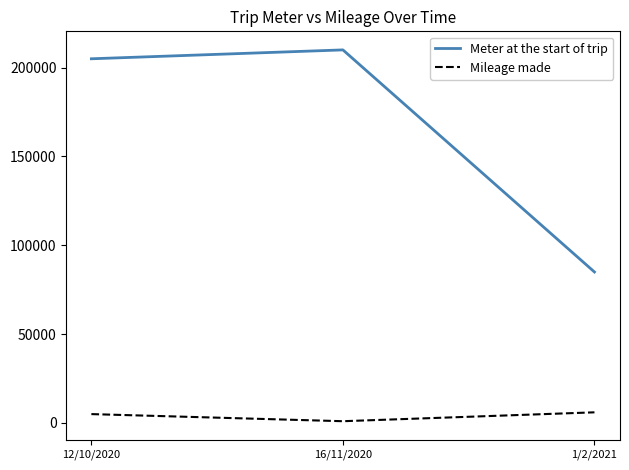

True or false: Mileage made has a value of 6000 at 1/2/2021.

True